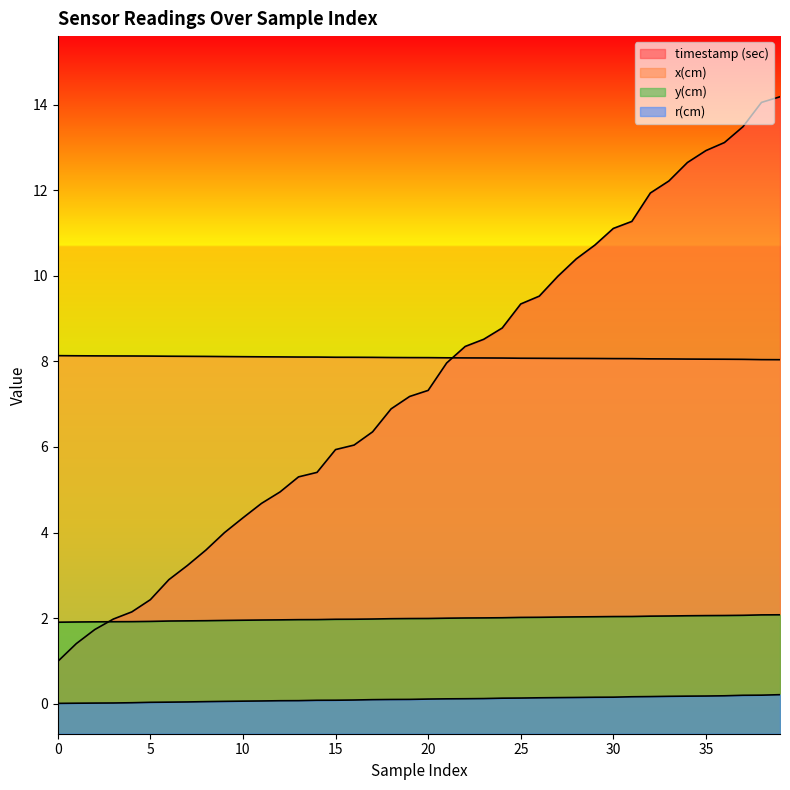

What is the value of the y(cm) point at the 19th from the left?

2.0